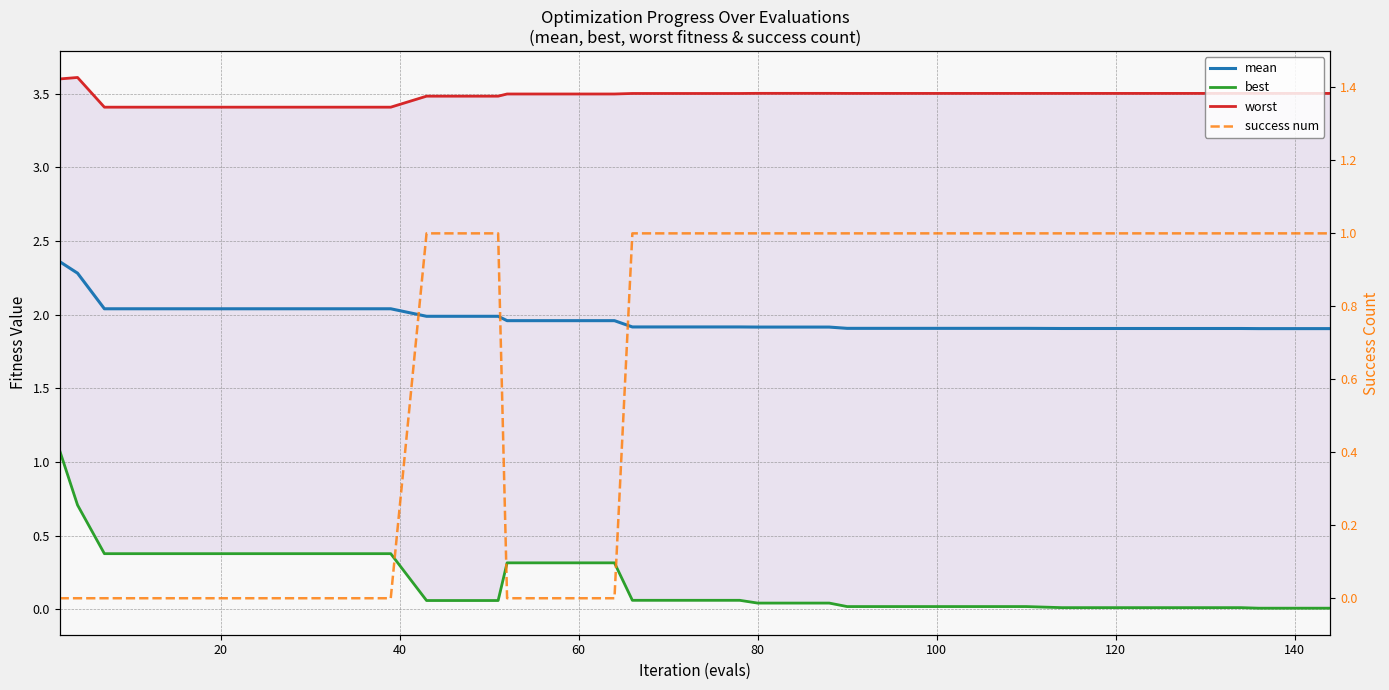

True or false: success num and worst cross at least once.

False